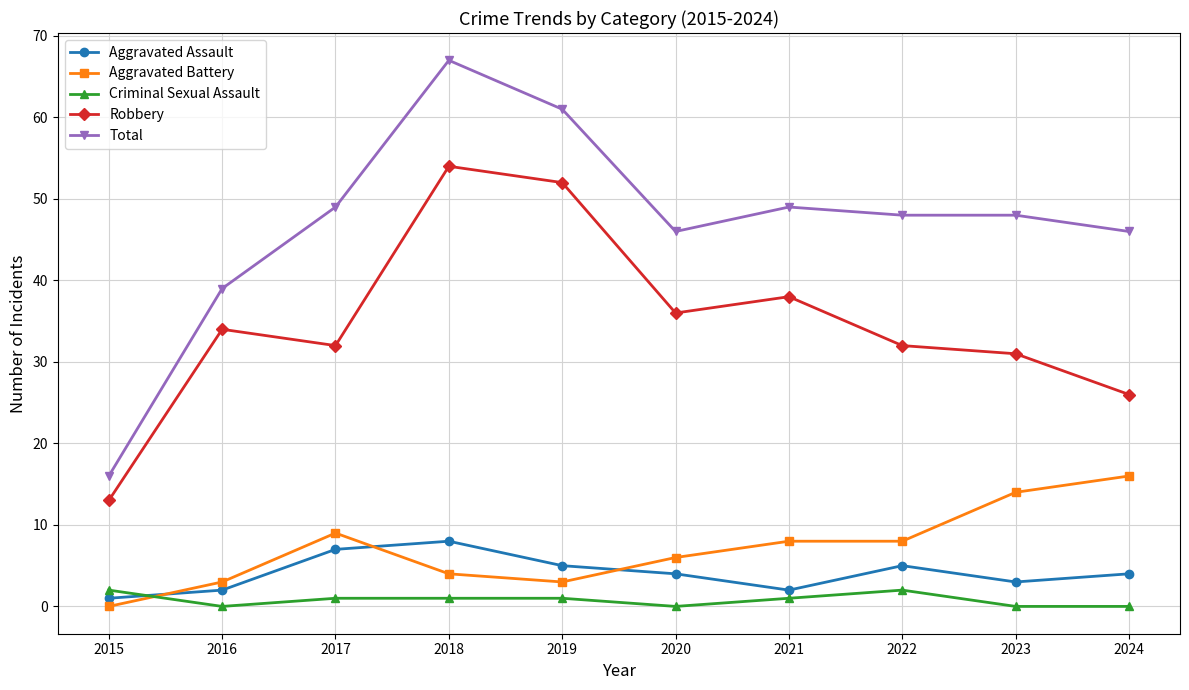

Which series has the largest total across all categories?

Total